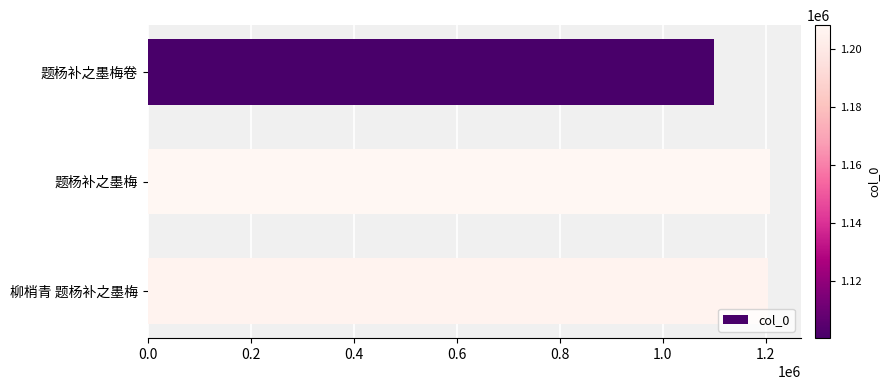

What is the ratio of the value at 题杨补之墨梅 to the value at 题杨补之墨梅卷?

1.1